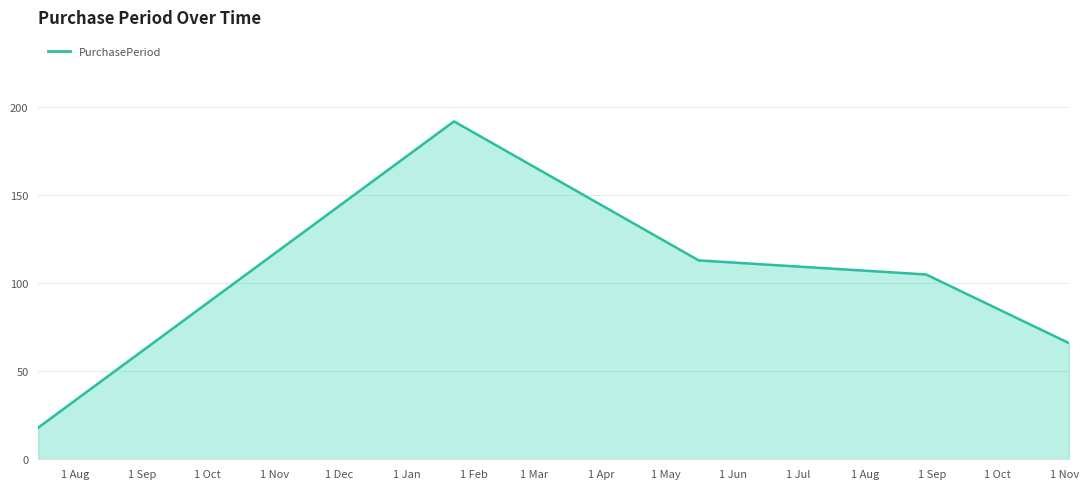

What is the sum of all values?

494